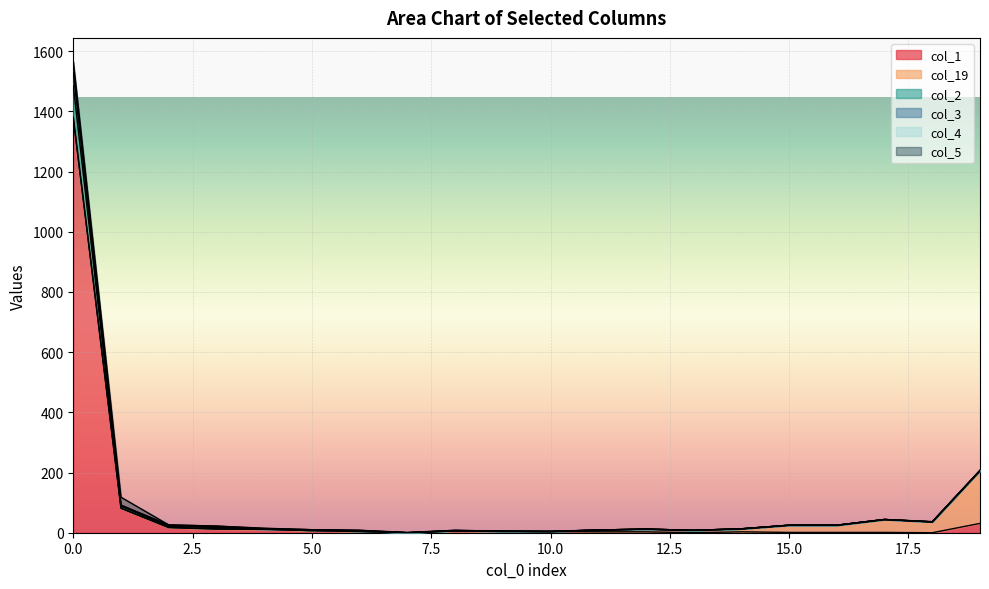

What is the difference between the second highest and minimum values in the col_1 series?

81